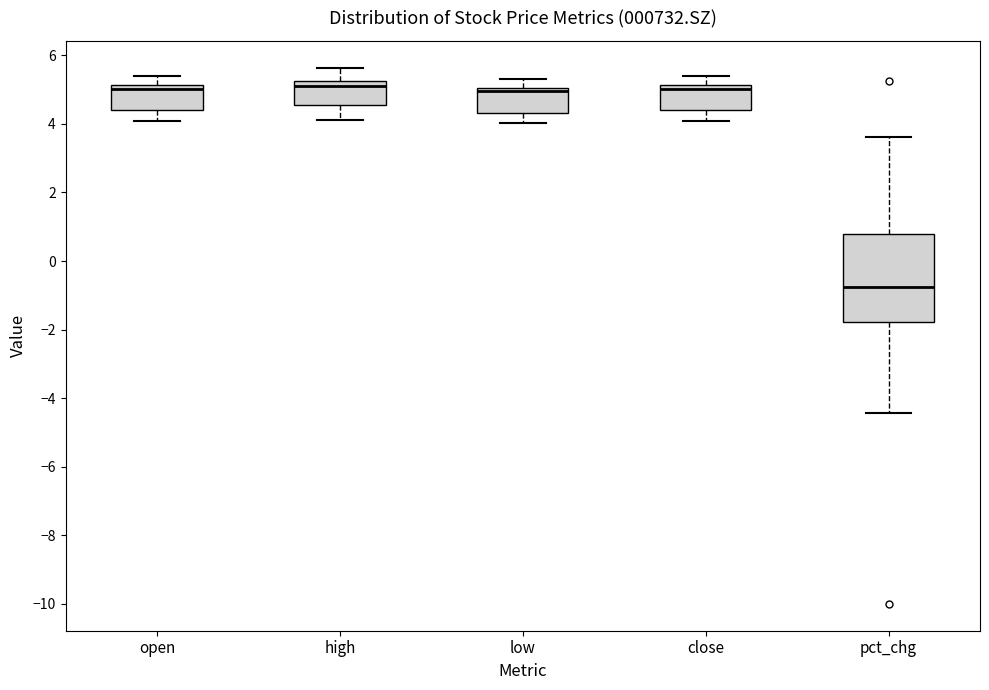

Which box is the tallest, from its lower edge to its upper edge?

pct_chg